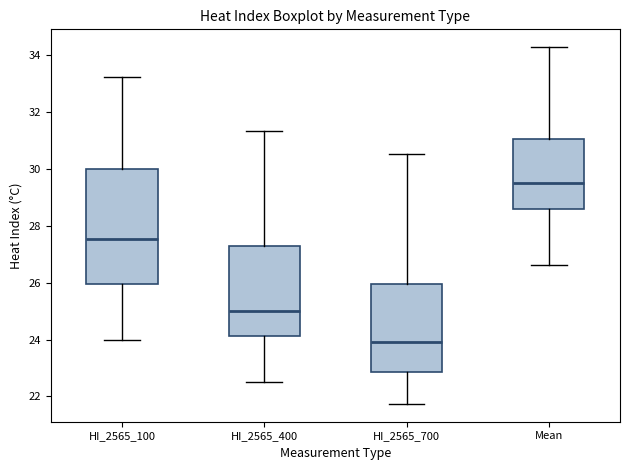

Which box's median line is the lowest?

HI_2565_700